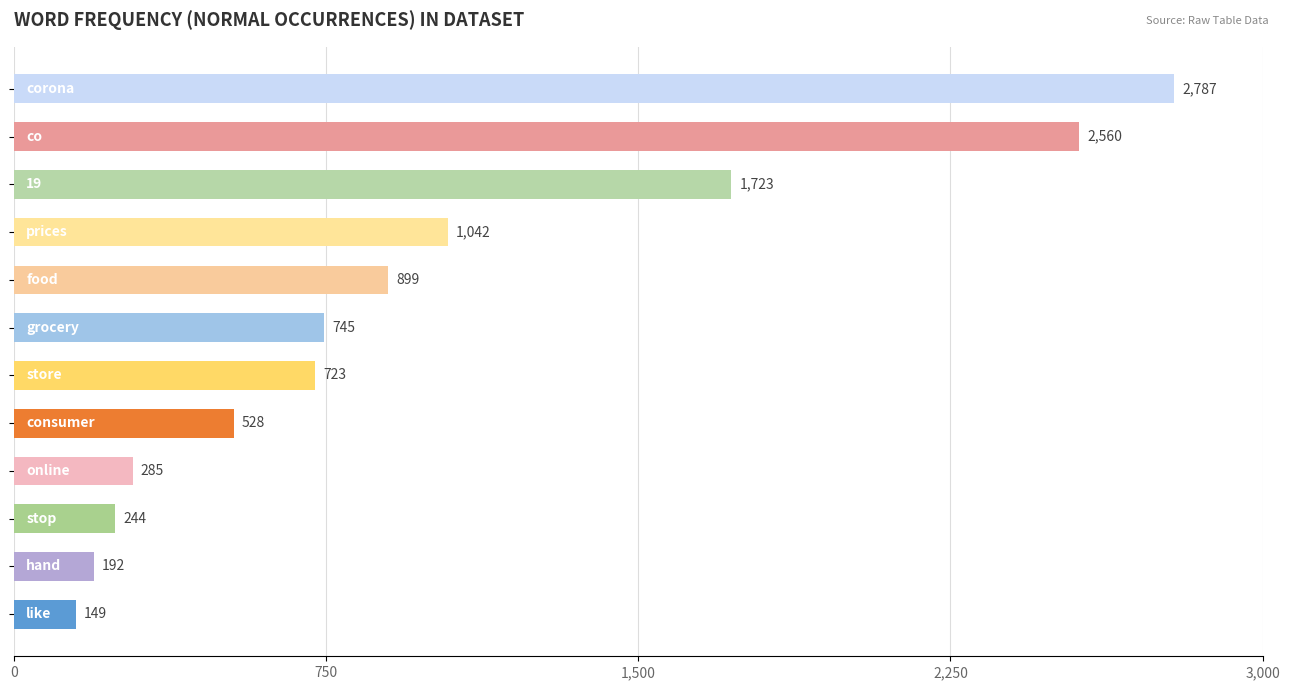

How many data points are less than 745?

6